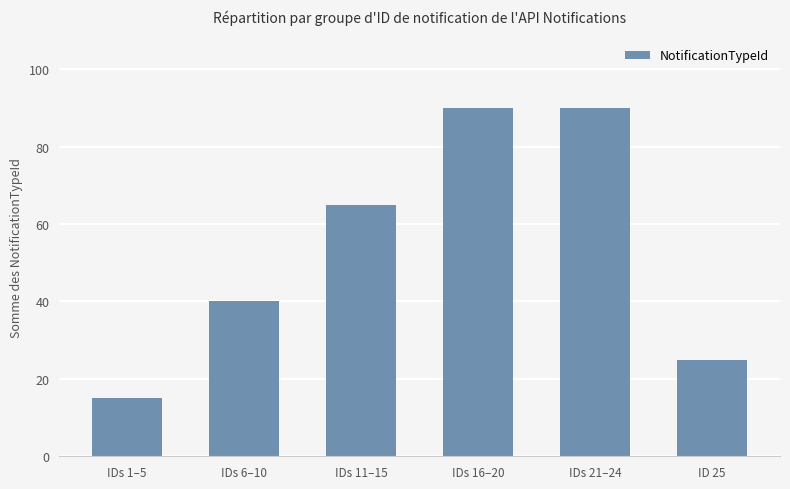

What is the label of the 2nd bar from the left?

IDs 6–10